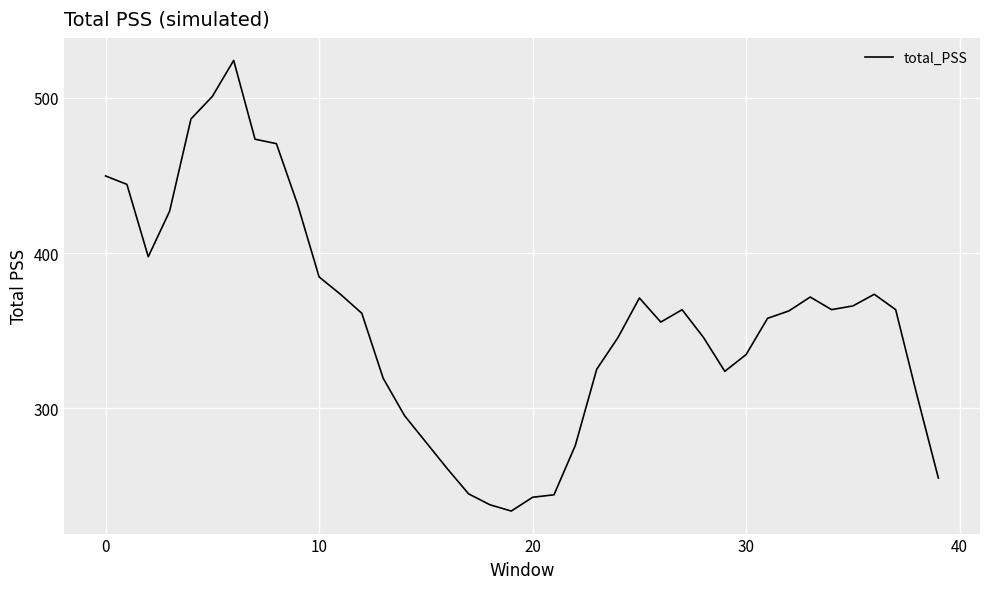

What is the minimum value shown in the chart?

233.8